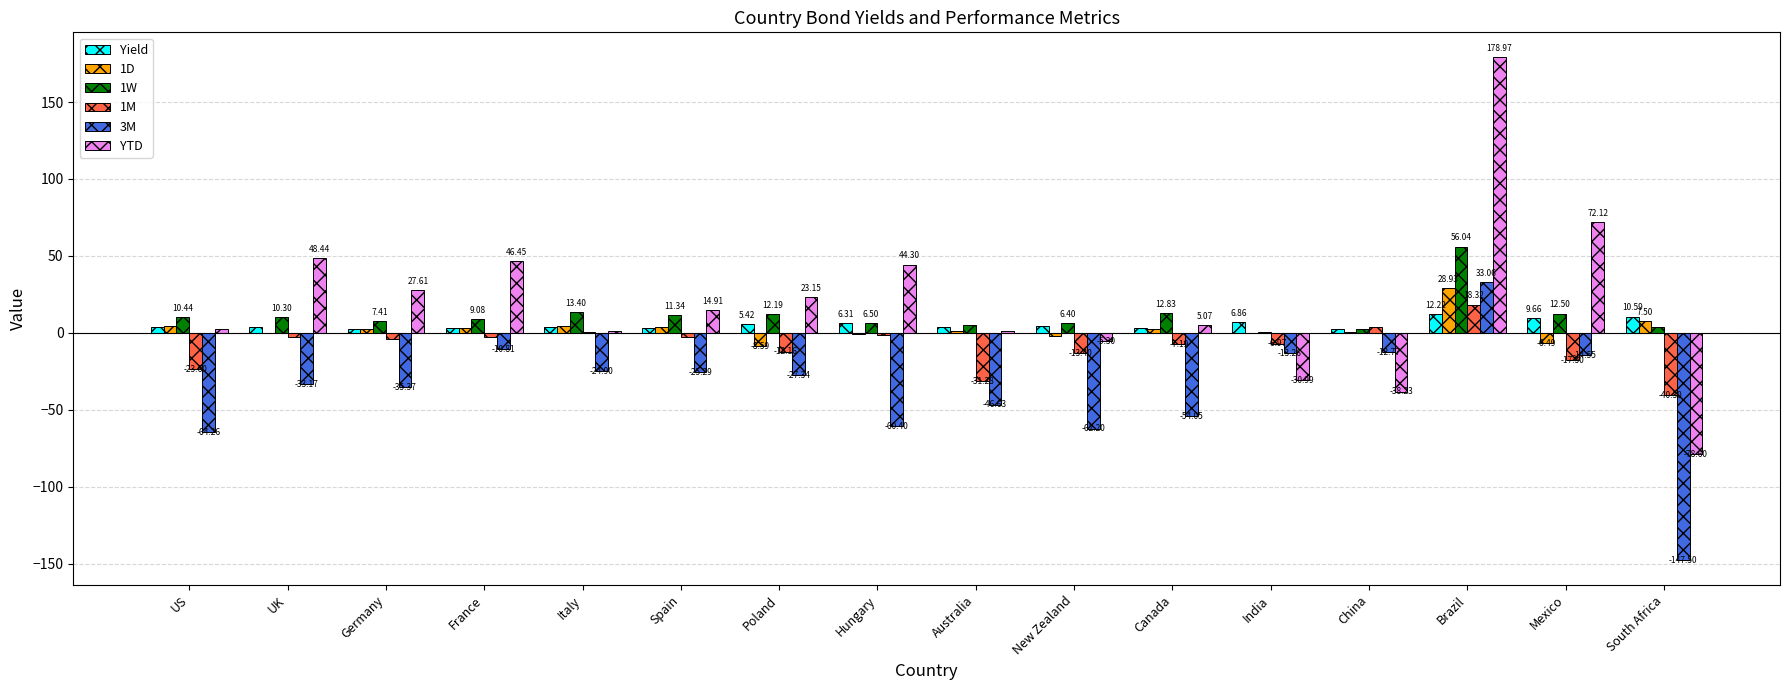

Between Brazil and Mexico, which series saw the biggest shift?

YTD